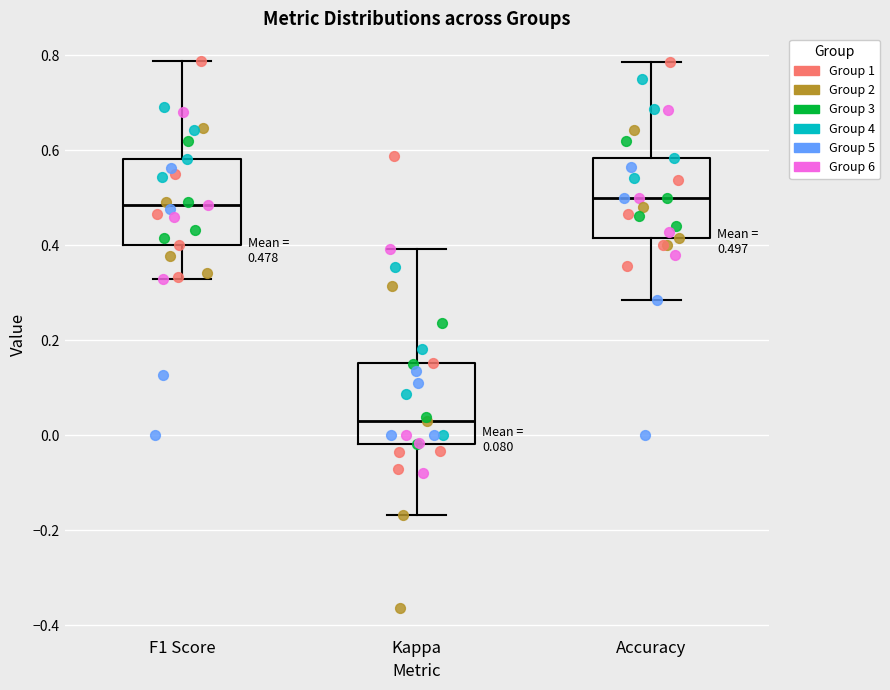

Which box has the lowest median line?

Kappa